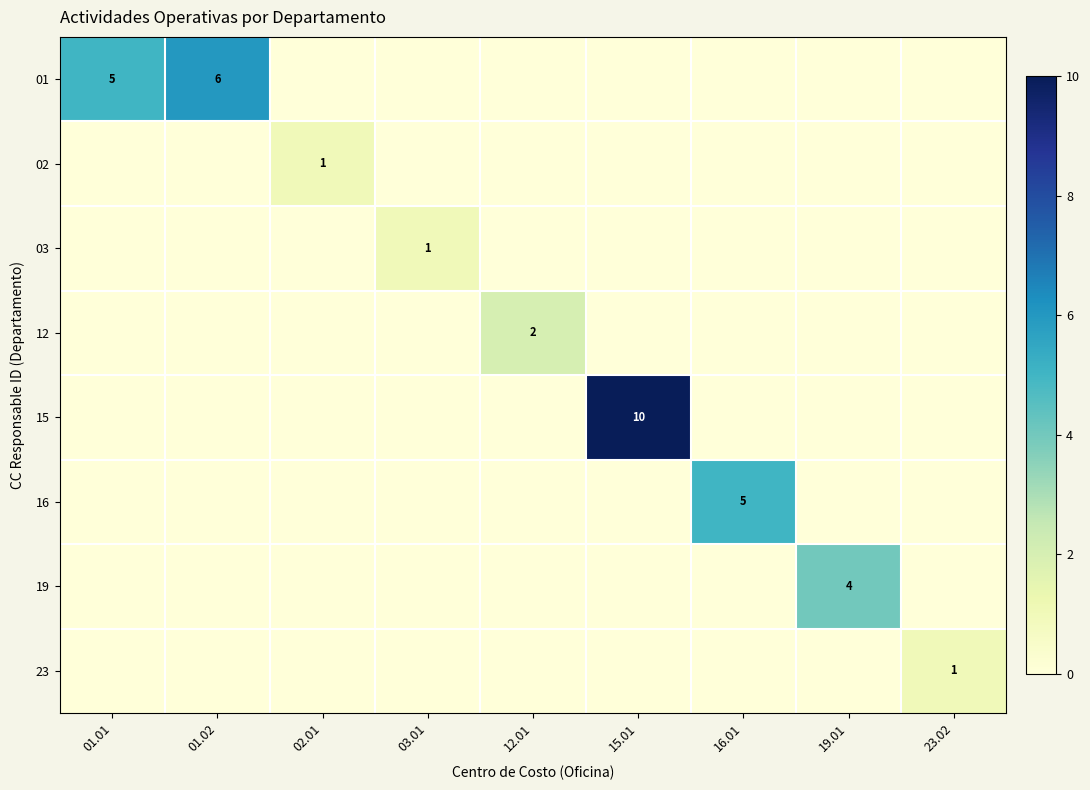

The 19 series shows 4 at 19.01. True or false?

True